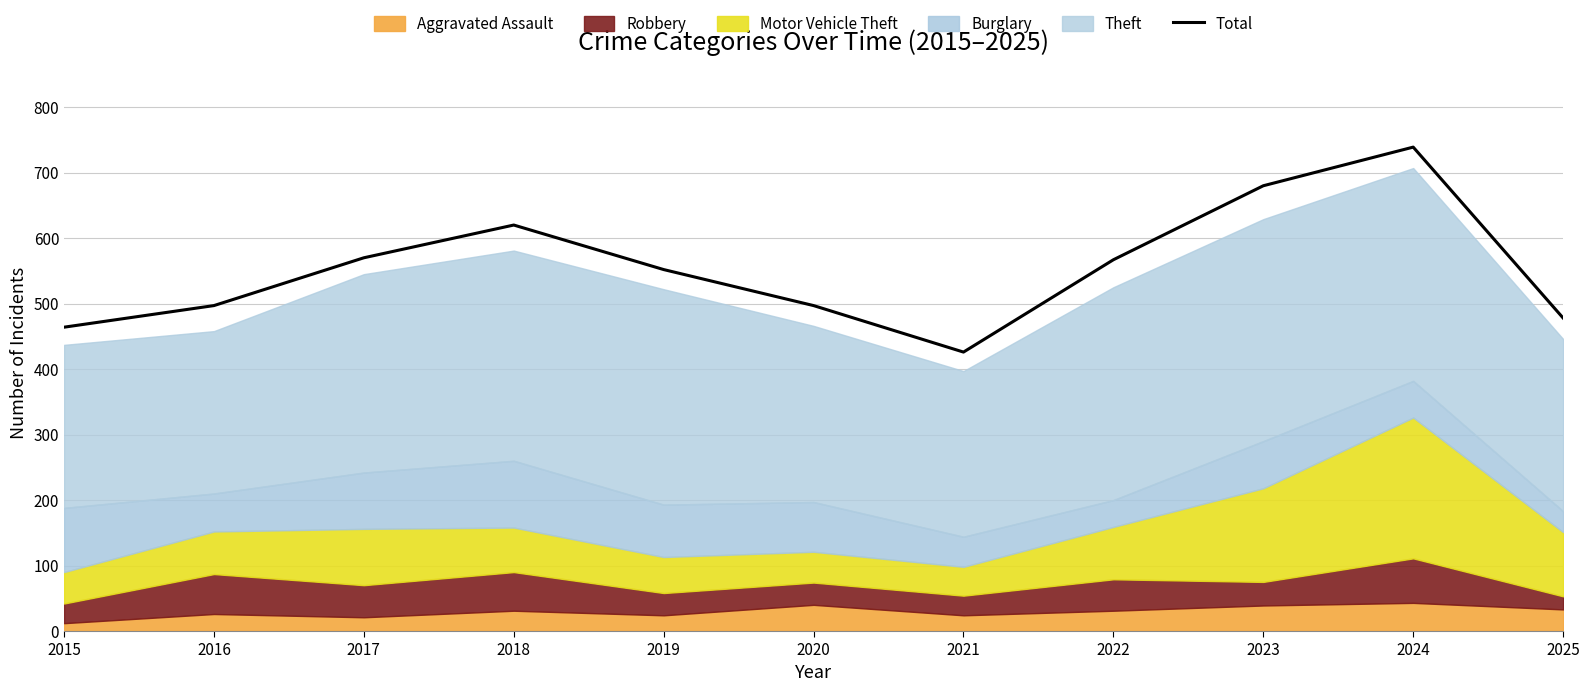

What is the ratio of the value at 2025 to the value at 2019?

0.9